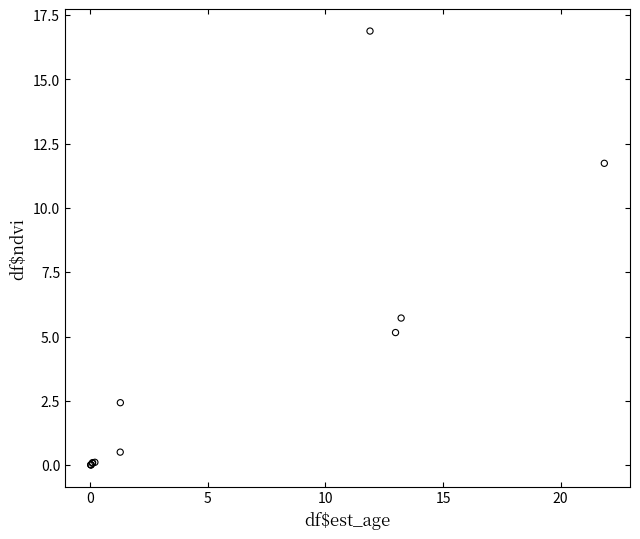

What Y value in the scatter plot is closest to 8?

5.7